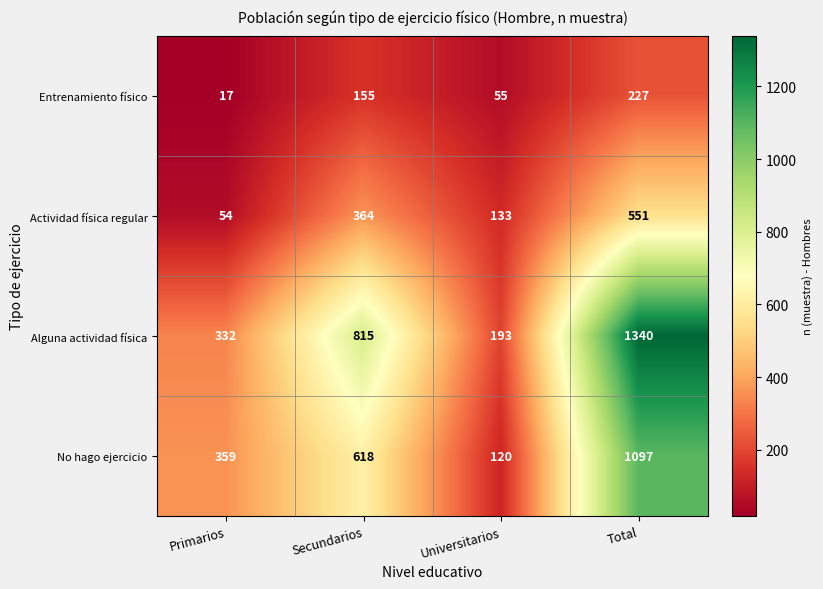

What is the difference between the highest and lowest values at Primarios?

342